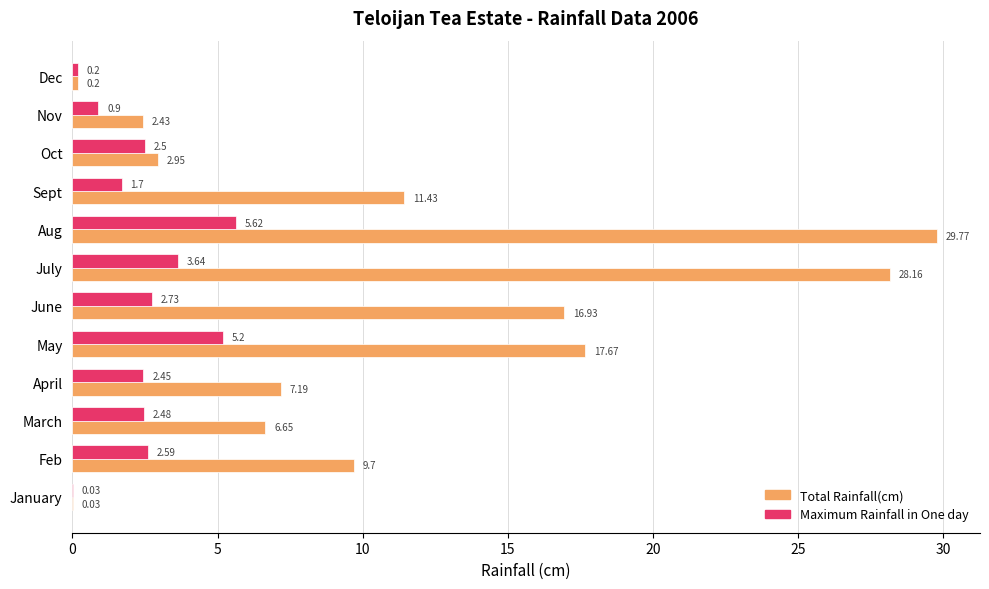

Count the number of data series in this chart.

2